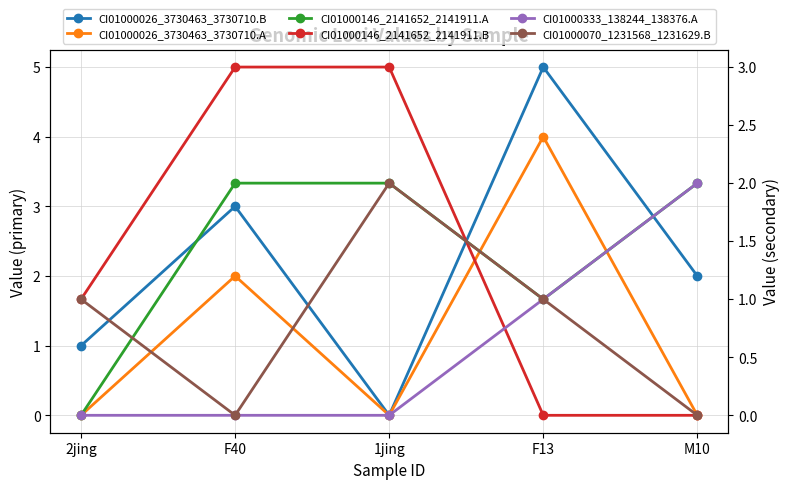

Count the CI01000333_138244_138376.A values in the range 0 to 1.

4